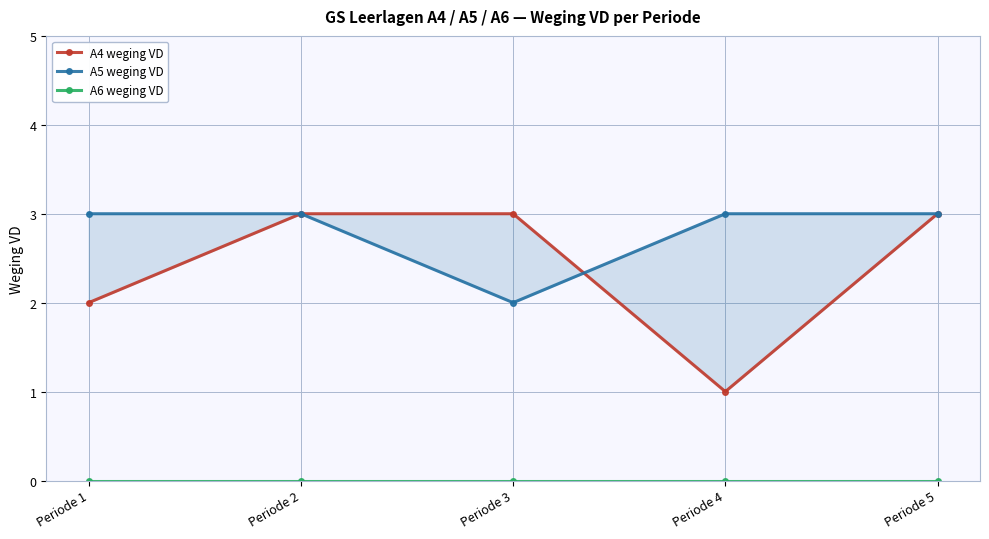

At which category is the sum across all series the highest?

Periode 2